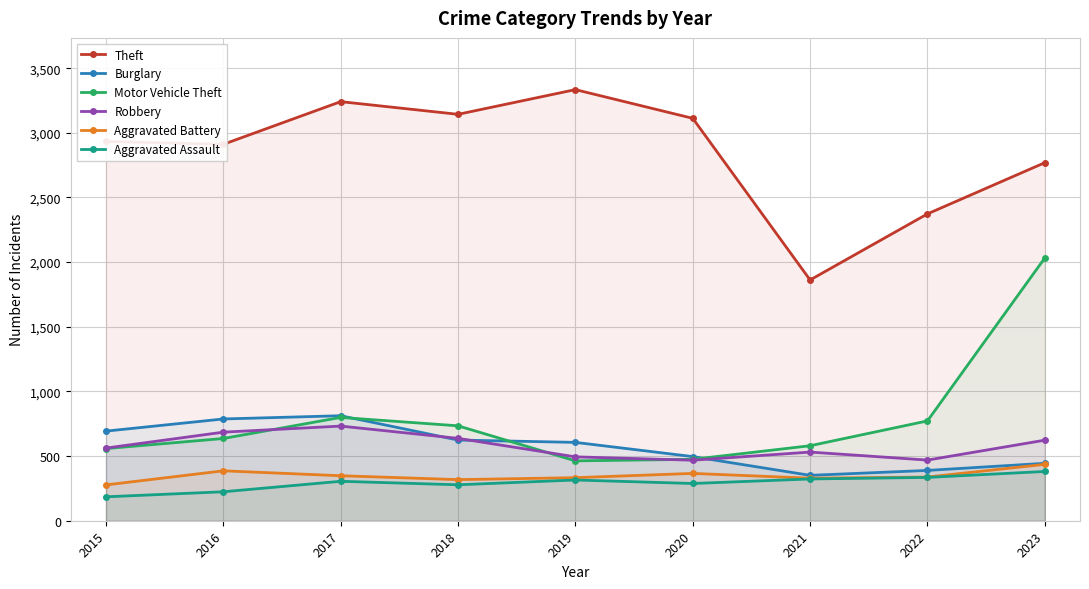

Reading left to right, extract all data points from this chart.

Theft: 2015=2933	2016=2911	2017=3241	2018=3143	2019=3334	2020=3112	2021=1862	2022=2373	2023=2769
Burglary: 2015=693	2016=787	2017=812	2018=624	2019=606	2020=496	2021=351	2022=389	2023=444
Motor Vehicle Theft: 2015=558	2016=636	2017=799	2018=734	2019=463	2020=475	2021=580	2022=772	2023=2032
Robbery: 2015=562	2016=685	2017=732	2018=637	2019=494	2020=468	2021=531	2022=469	2023=623
Aggravated Battery: 2015=277	2016=386	2017=348	2018=318	2019=333	2020=366	2021=329	2022=338	2023=436
Aggravated Assault: 2015=185	2016=224	2017=305	2018=278	2019=315	2020=288	2021=323	2022=335	2023=381